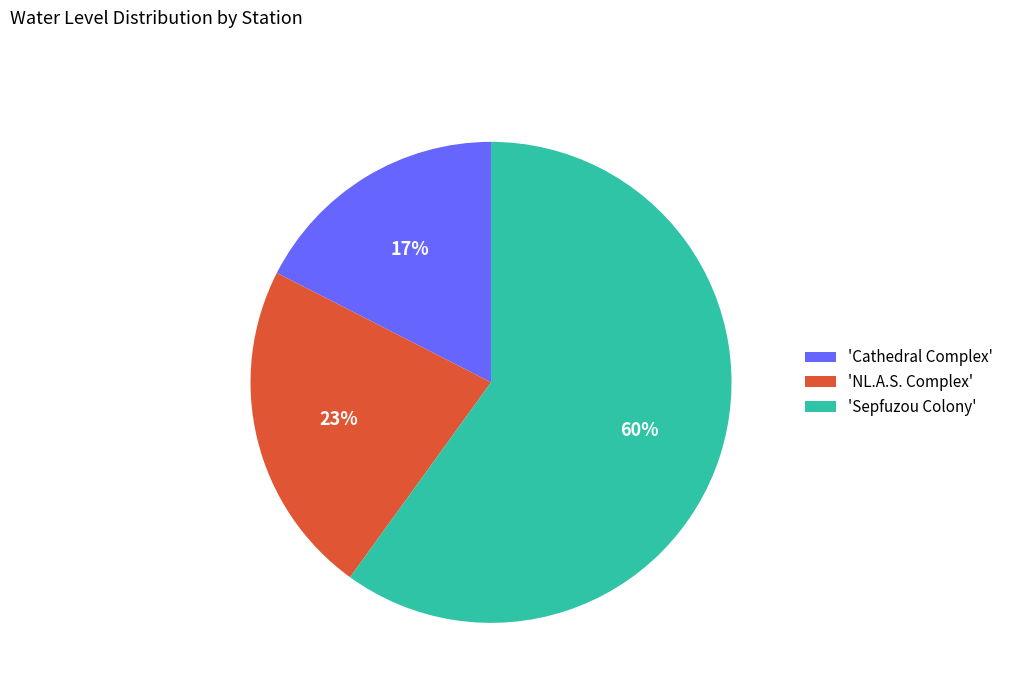

Count the number of slices in the pie.

3